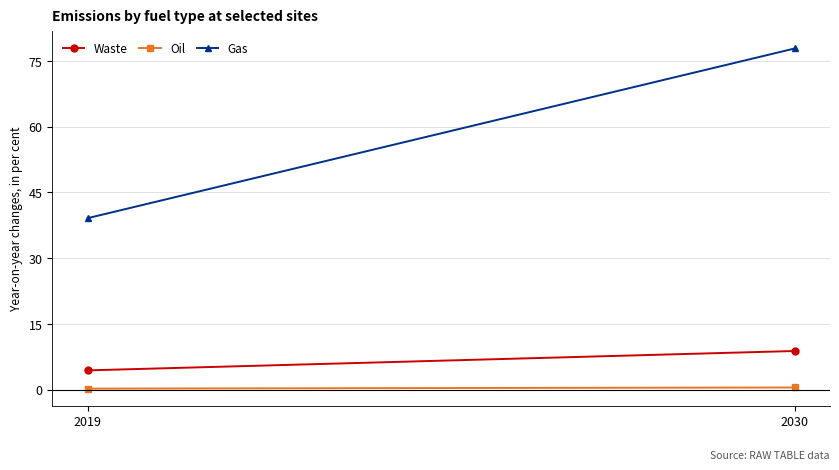

What is the sum of the Gas values at 2019 and 2030?

117.0